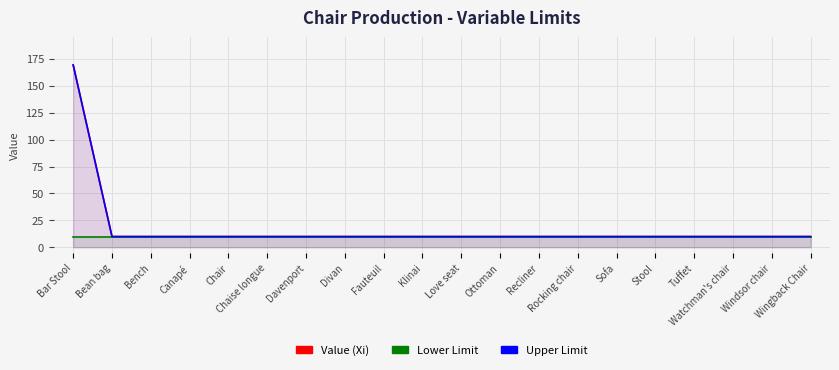

Where is Lower Limit nearest to the value 10?

Bar Stool